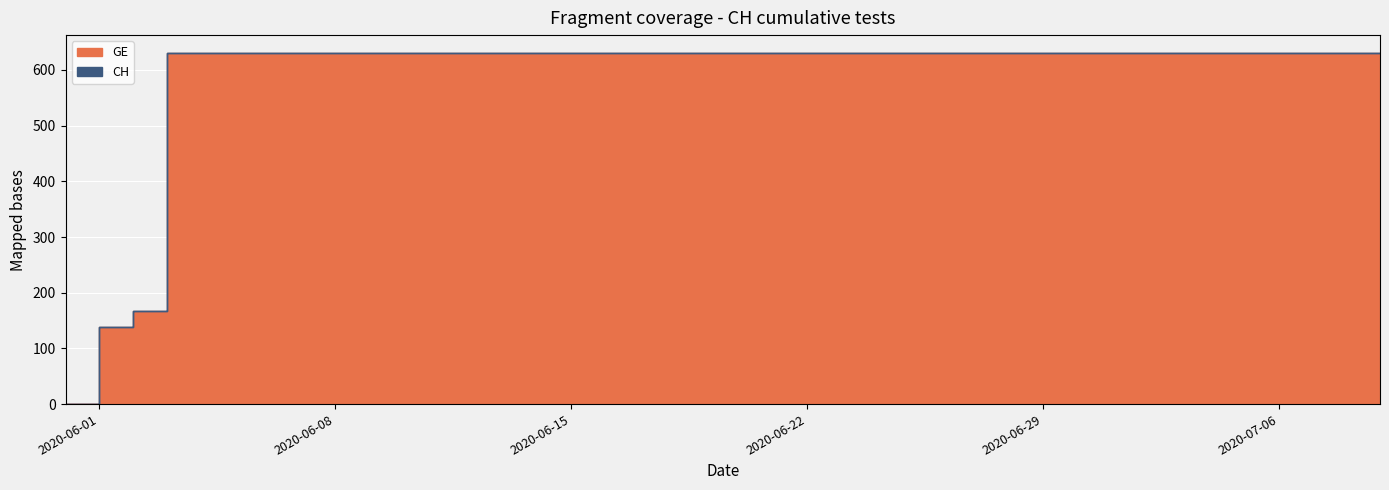

Rank the series by their maximum value, from lowest to highest.

GE, CH